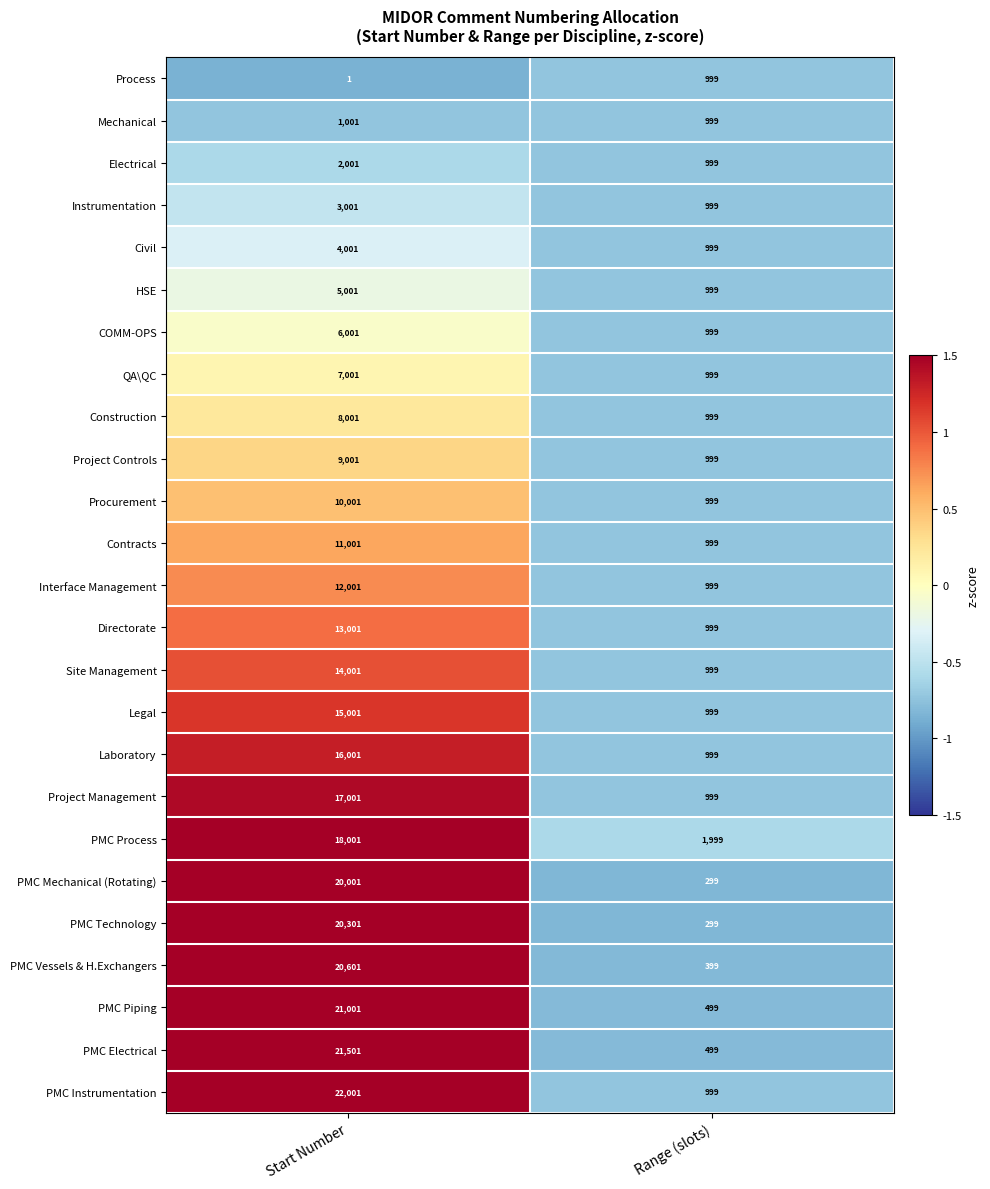

The value of HSE at Start Number is 5001. True or false?

True